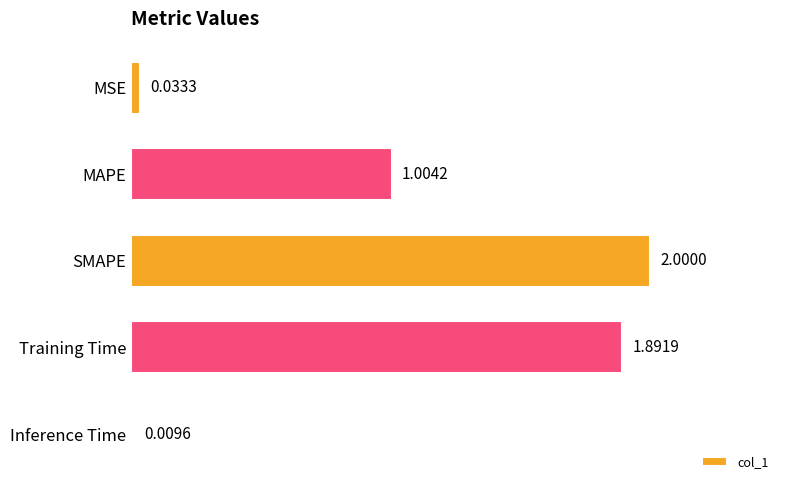

How many data points are less than 1?

2